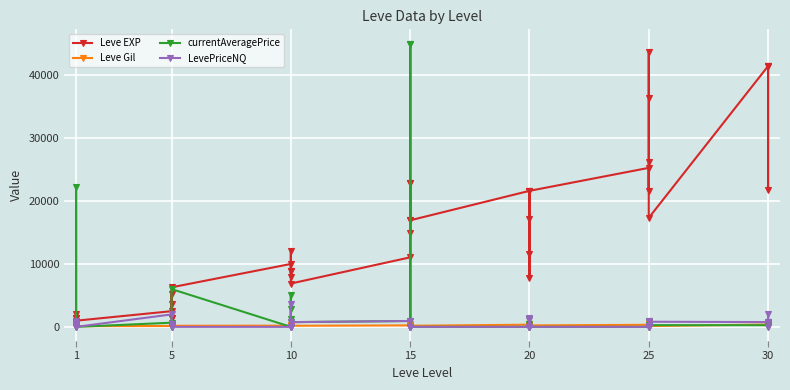

The value of Leve Gil at 30 is 496. True or false?

False